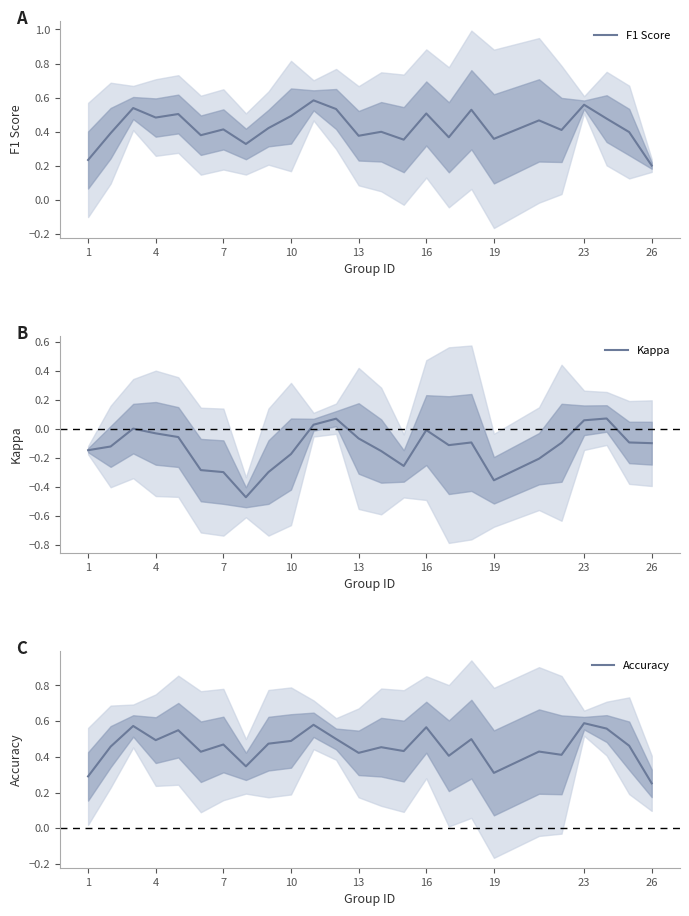

True or false: F1 Score has a value of 0.1 at 1.

False